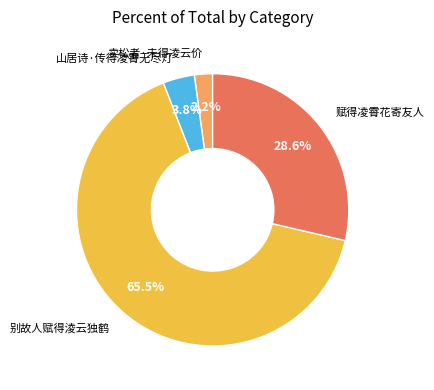

Do 别故人赋得淩云独鹤 and 赋得凌霄花寄友人 together represent more than half of the pie?

Yes